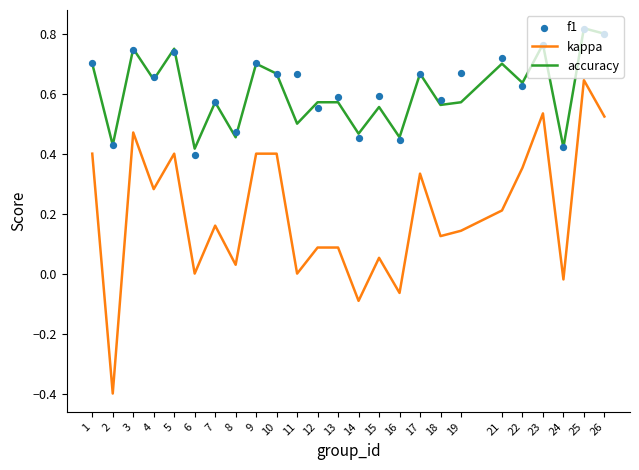

At which category is the sum across all series the highest?

25